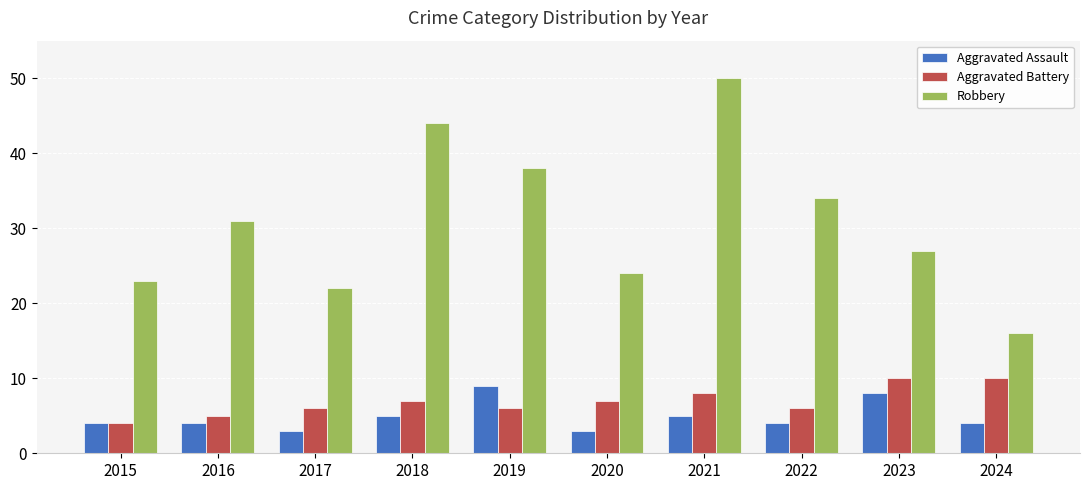

Rank the series at 2021 from highest to lowest value.

Robbery, Aggravated Battery, Aggravated Assault